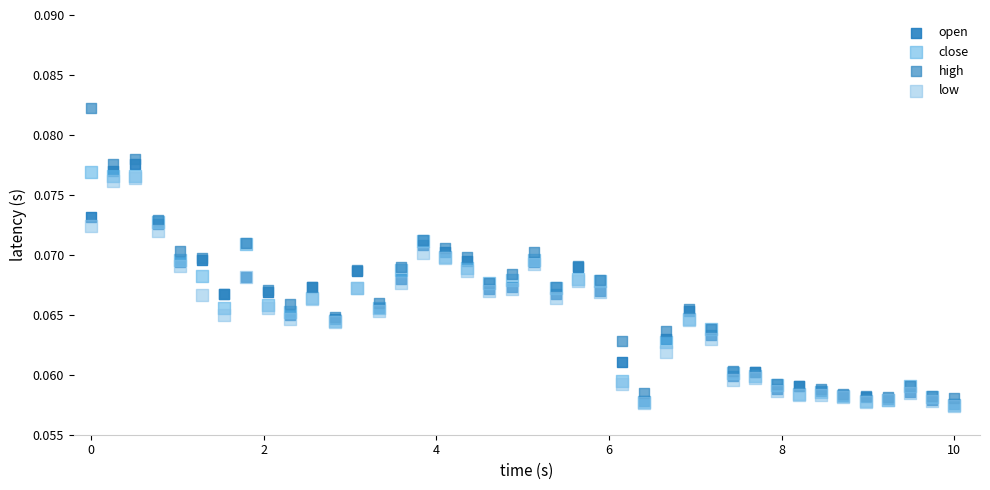

What are all the series names shown in the legend?

open, close, high, low